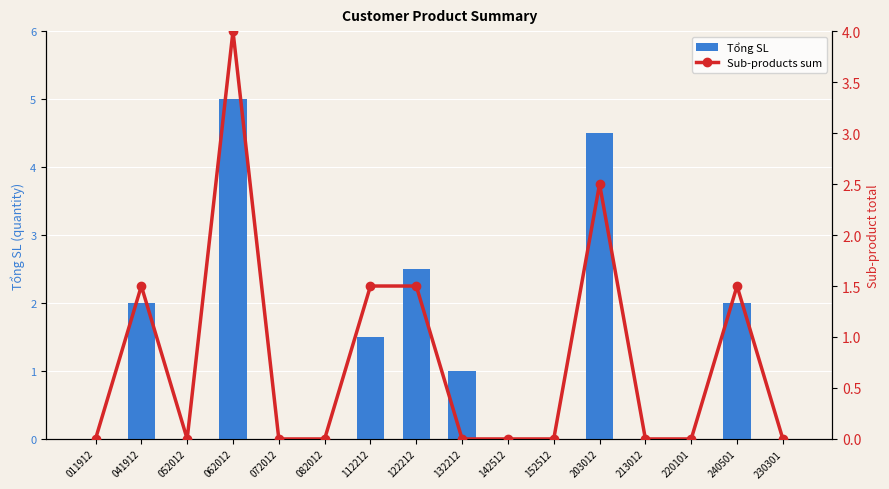

What is the difference between the maximum and second lowest values in the Sub-products sum series?

4.0